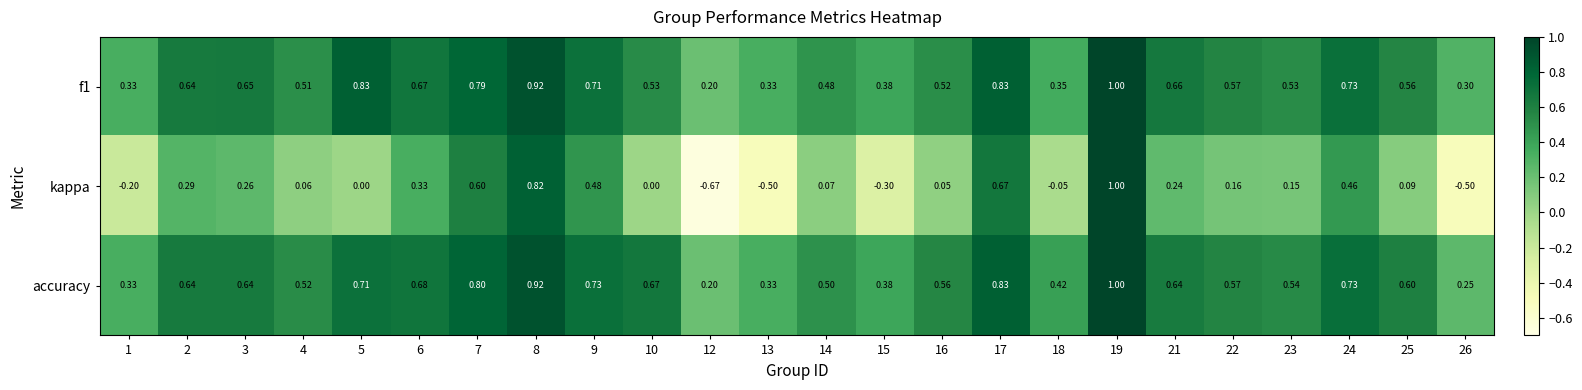

Which series has the widest spread of values?

kappa